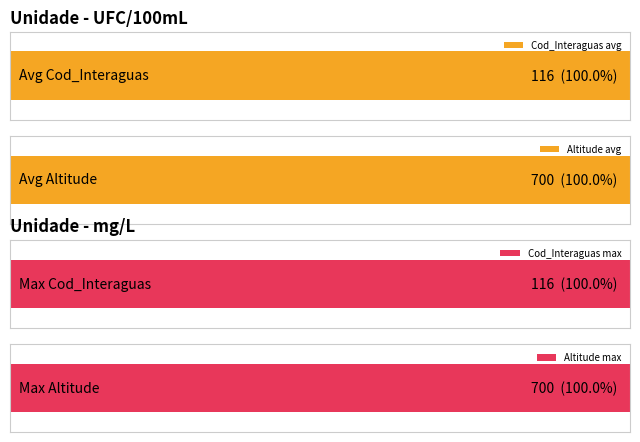

What is the sum of the Cod_Interaguas values at mg/L and mg/L?

232